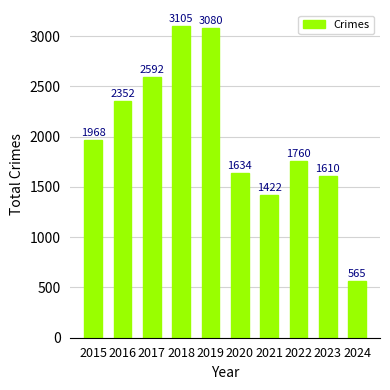

List the labels in order of value, smallest first.

2024, 2021, 2023, 2020, 2022, 2015, 2016, 2017, 2019, 2018